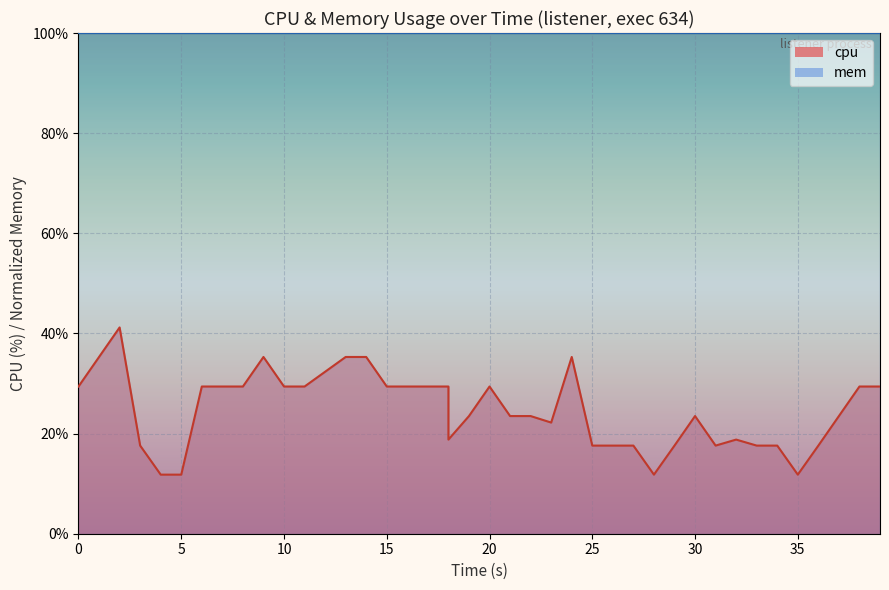

True or false: the data shows 6.4 at 18.

False